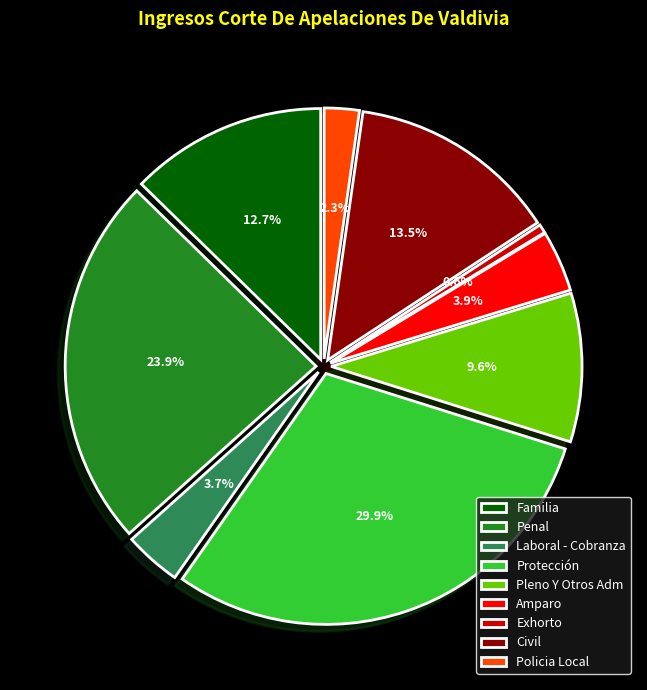

Is it true that Penal is 24% of the pie?

True